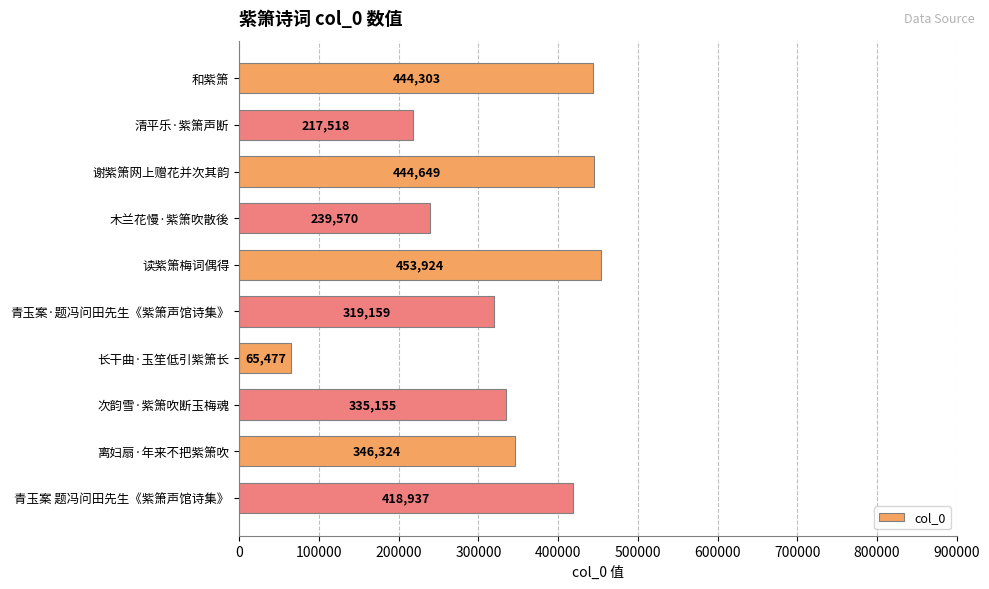

Count the number of categories in the chart.

10